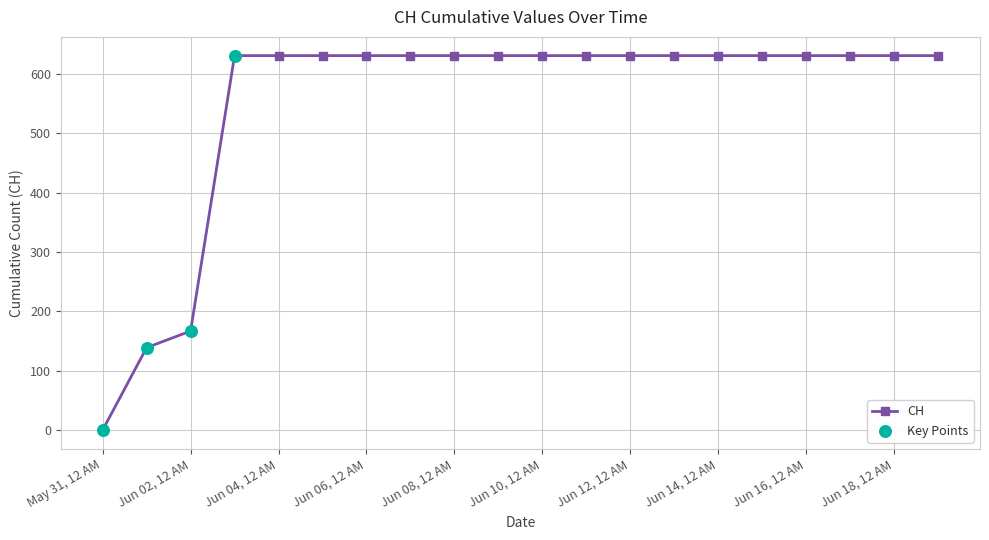

What is the maximum value shown in the chart?

631